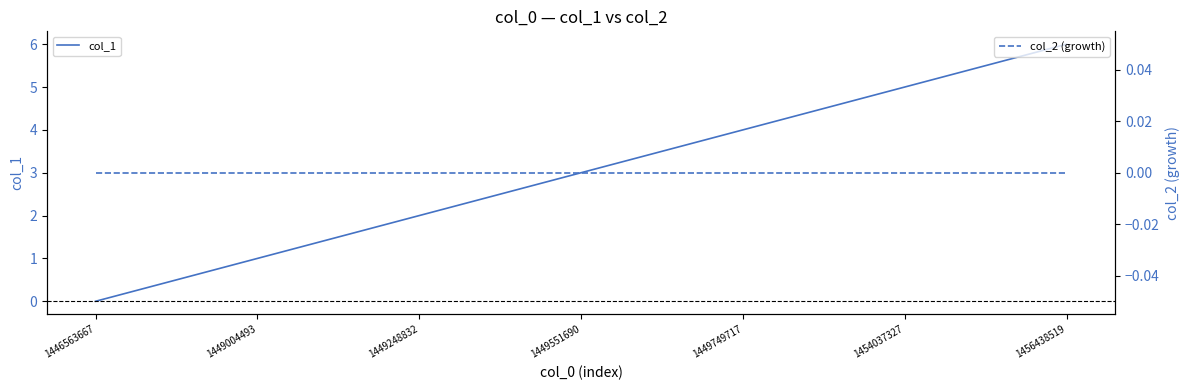

Is the value of col_1 at 1454037327 greater than the value of col_2 (growth) at 1449248832?

Yes